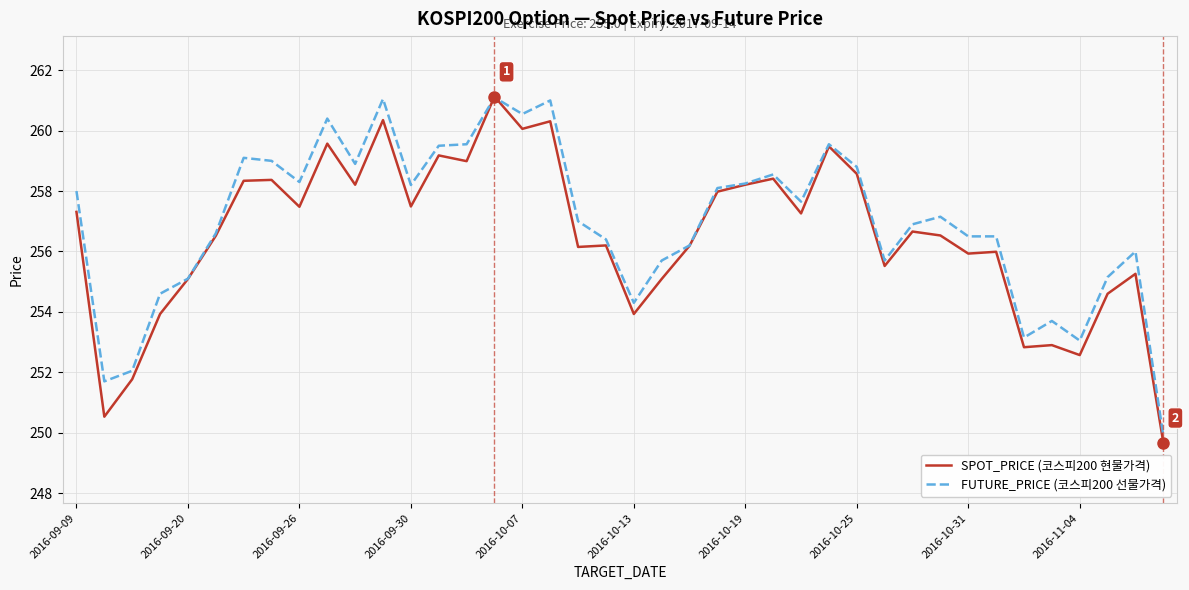

What is the minimum value shown in the chart?

249.7